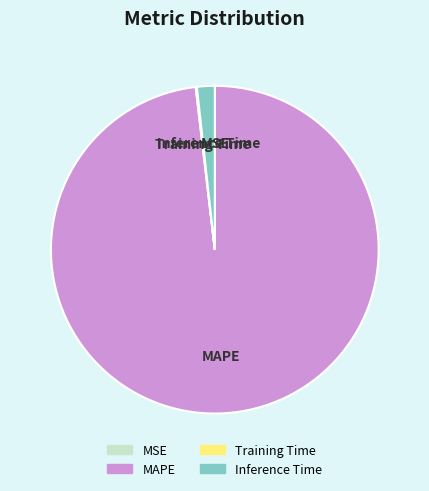

The MAPE slice represents 88% of the pie. True or false?

False